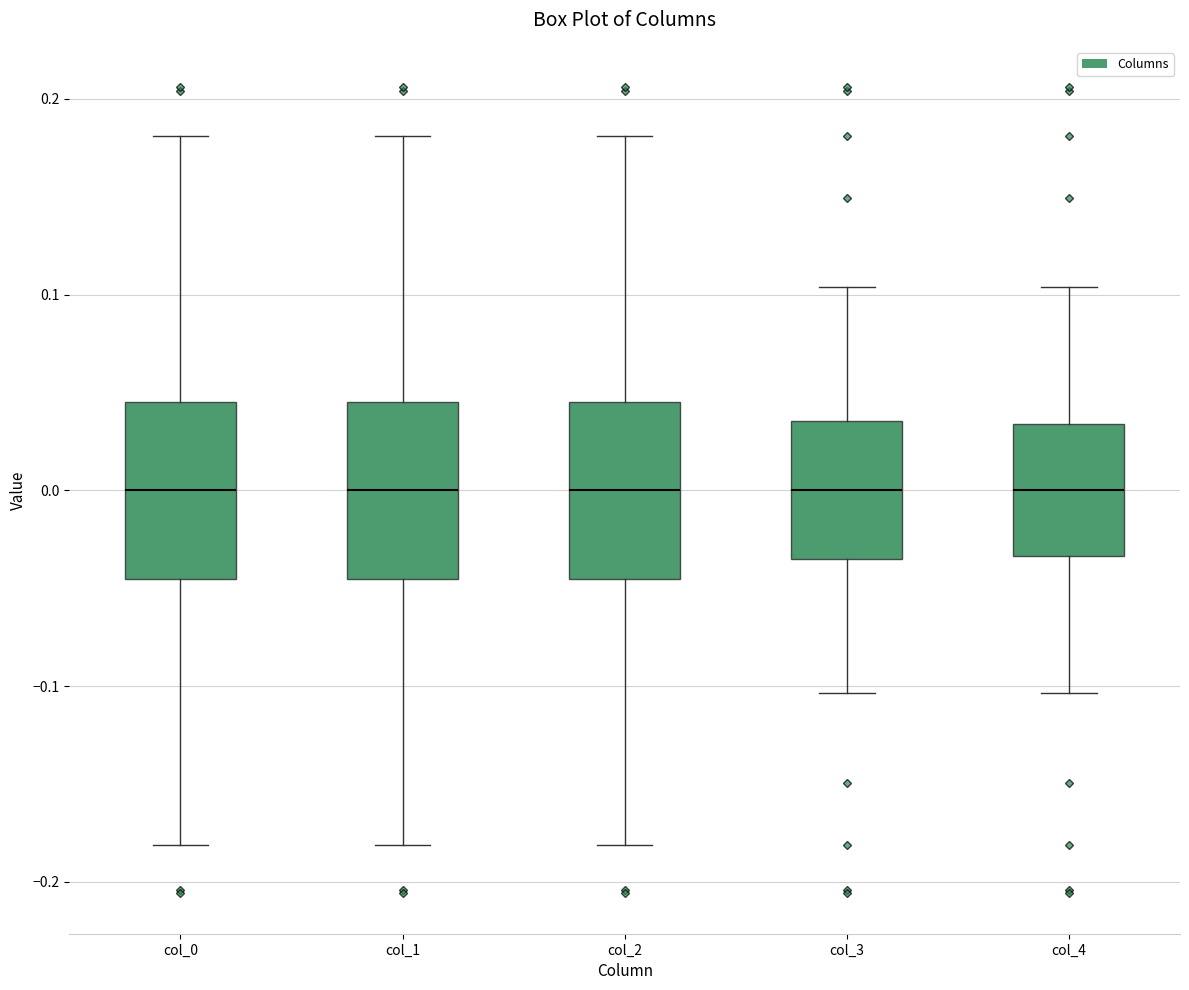

Reading left to right, transcribe this box plot: for each box, give where its median line is, the range the box spans, and where its two whiskers end, as read against the y-axis. The values are not printed on the chart, so give them approximately, as read against the axis.

col_0: median 0.00, box -0.05 to 0.05, whiskers -0.18 to 0.18
col_1: median 0.00, box -0.05 to 0.05, whiskers -0.18 to 0.18
col_2: median 0.00, box -0.05 to 0.05, whiskers -0.18 to 0.18
col_3: median 0.00, box -0.04 to 0.04, whiskers -0.10 to 0.10
col_4: median 0.00, box -0.03 to 0.03, whiskers -0.10 to 0.10